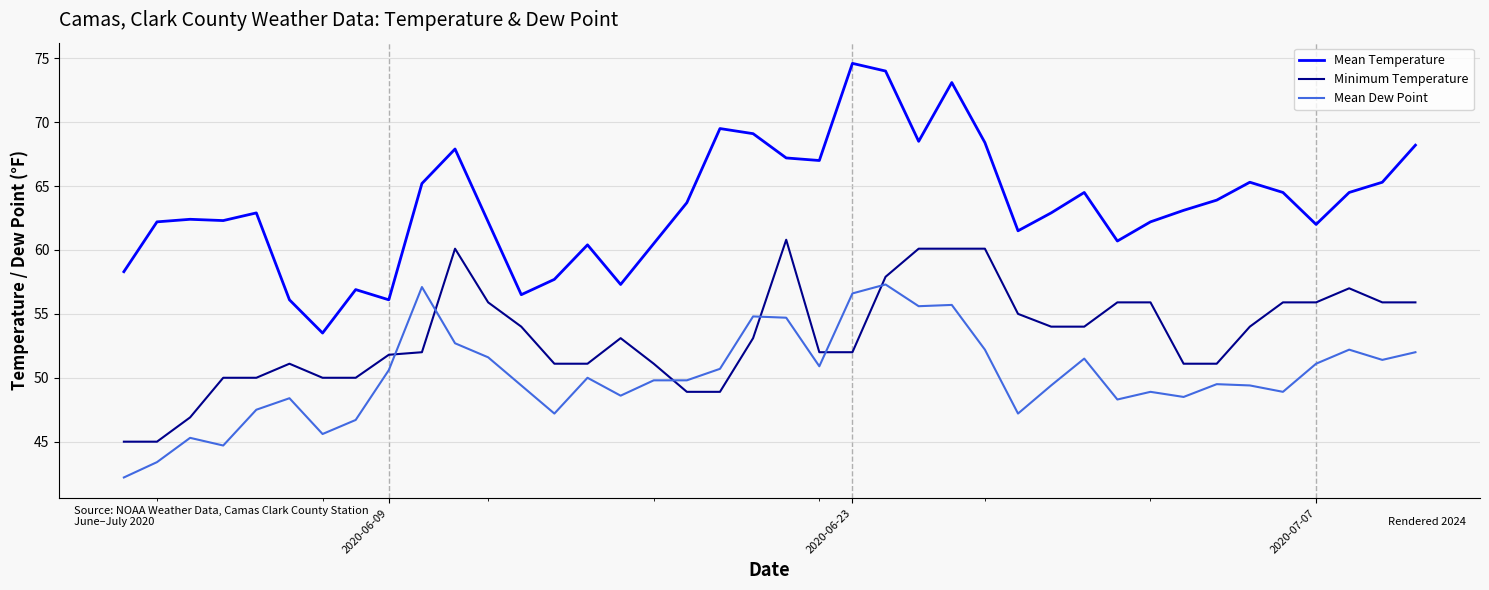

Which series has the widest spread of values?

Mean Temperature